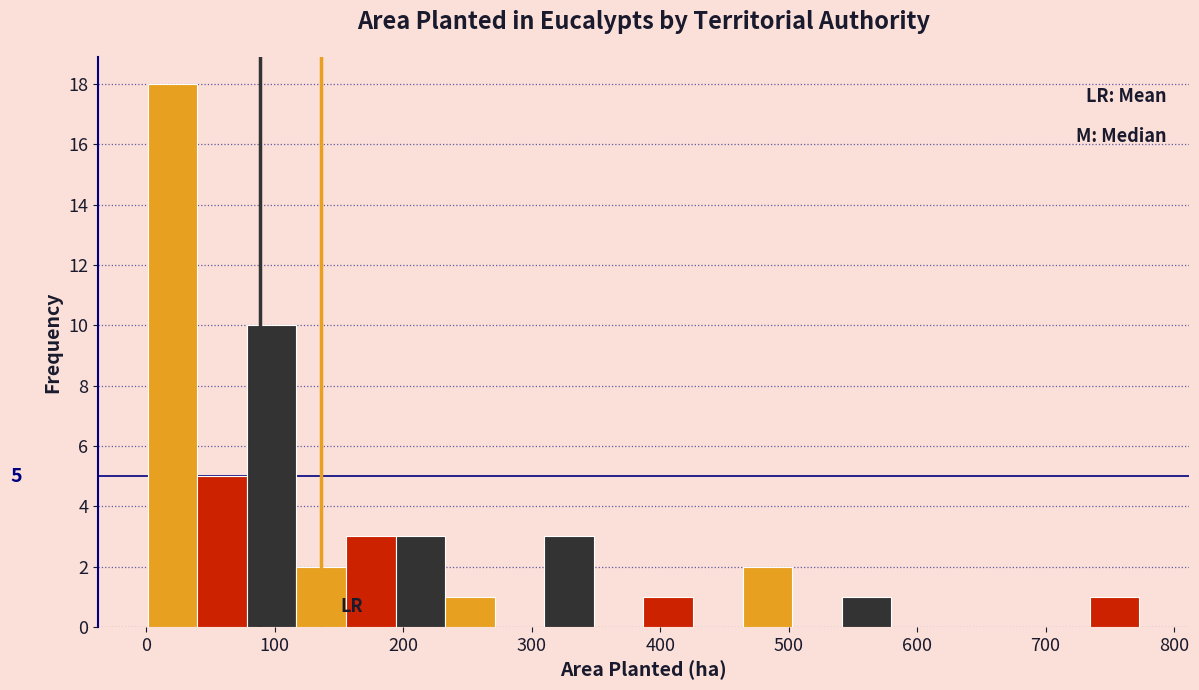

Around what value on the x-axis is the tallest bar? Give the approximate position of its centre, as read against the axis.

20